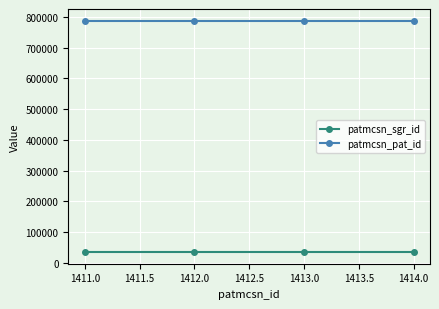

What is the minimum value for patmcsn_sgr_id?

34803